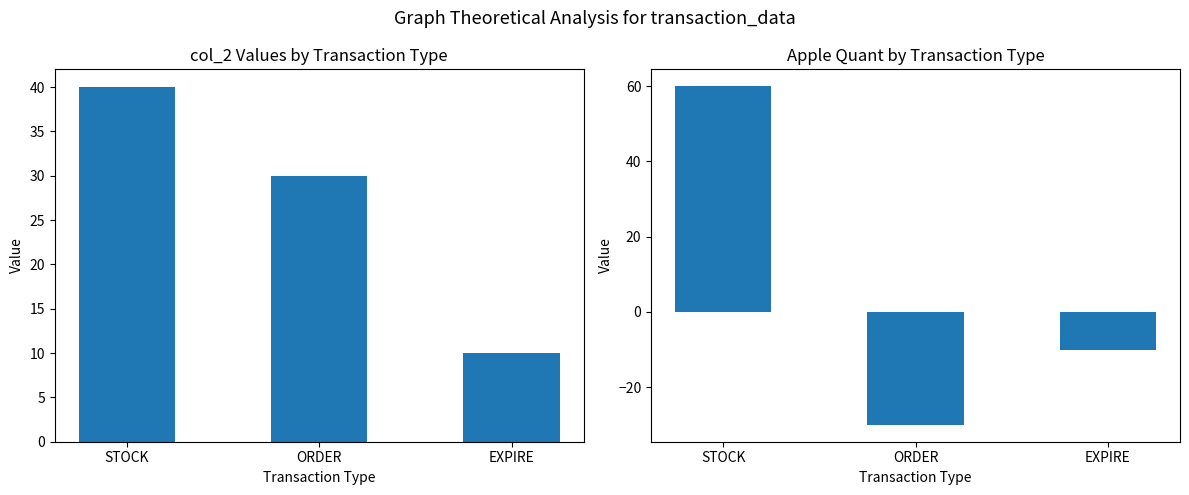

The value of col_2 at STOCK is 40. True or false?

True